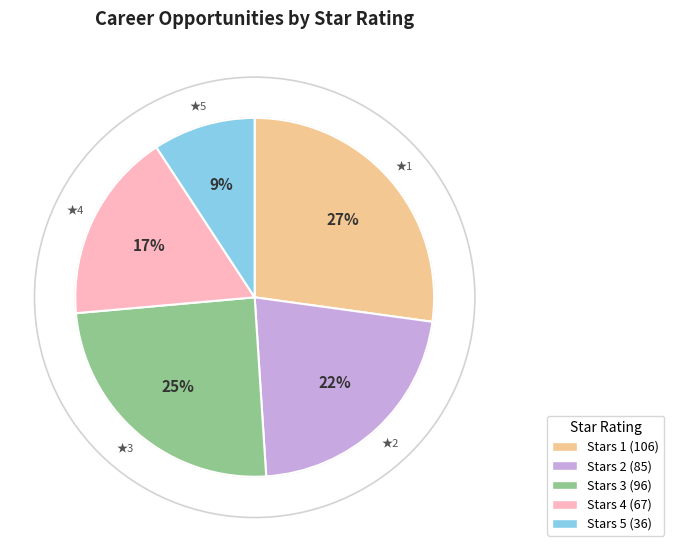

To the nearest percent, what is the difference between the largest and smallest slice percentages?

18%